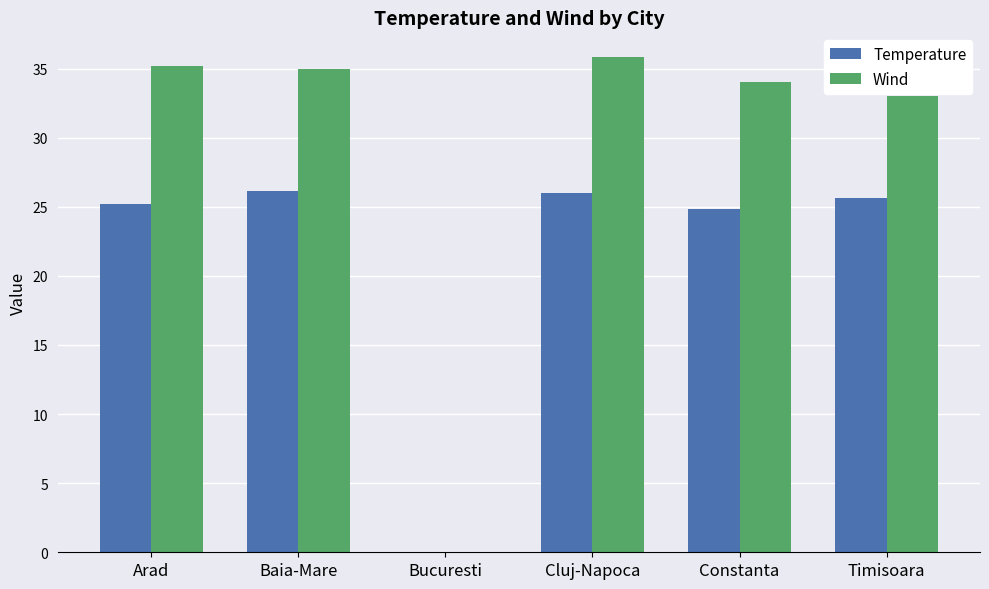

What is the difference between the Temperature values at Timisoara and Constanta?

0.8